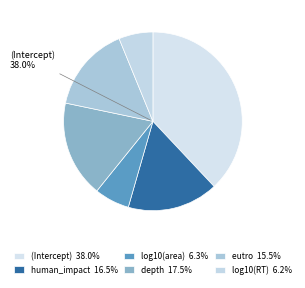

Does log10(RT) account for over 50% of the chart?

No